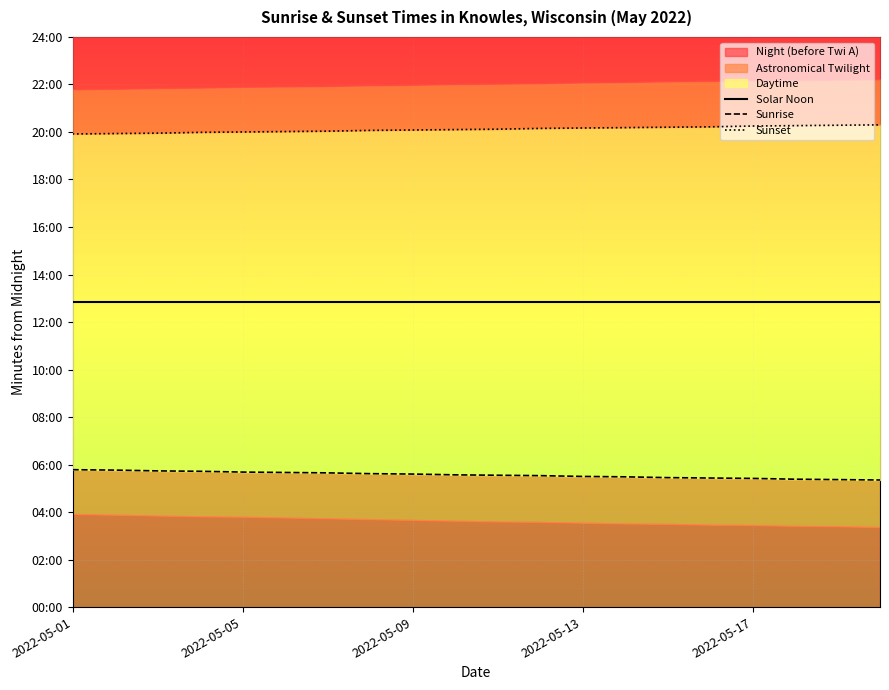

True or false: Sunset has more than 0 points higher than both neighbors.

False